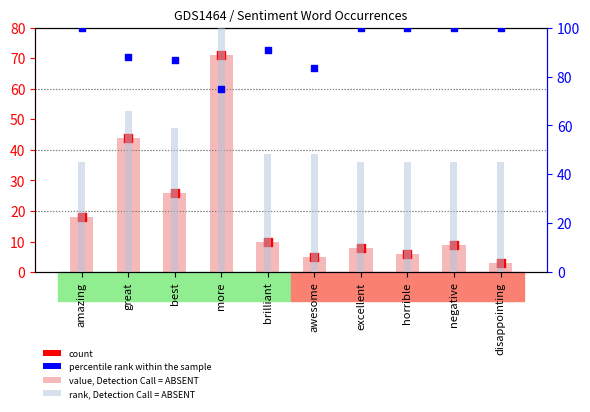

Which series has the widest spread of Y values?

rank, Detection Call = ABSENT